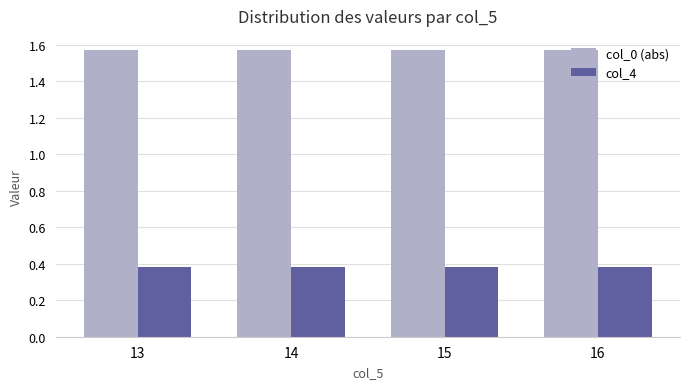

Rank the series by their maximum value, from highest to lowest.

col_0 (abs), col_4